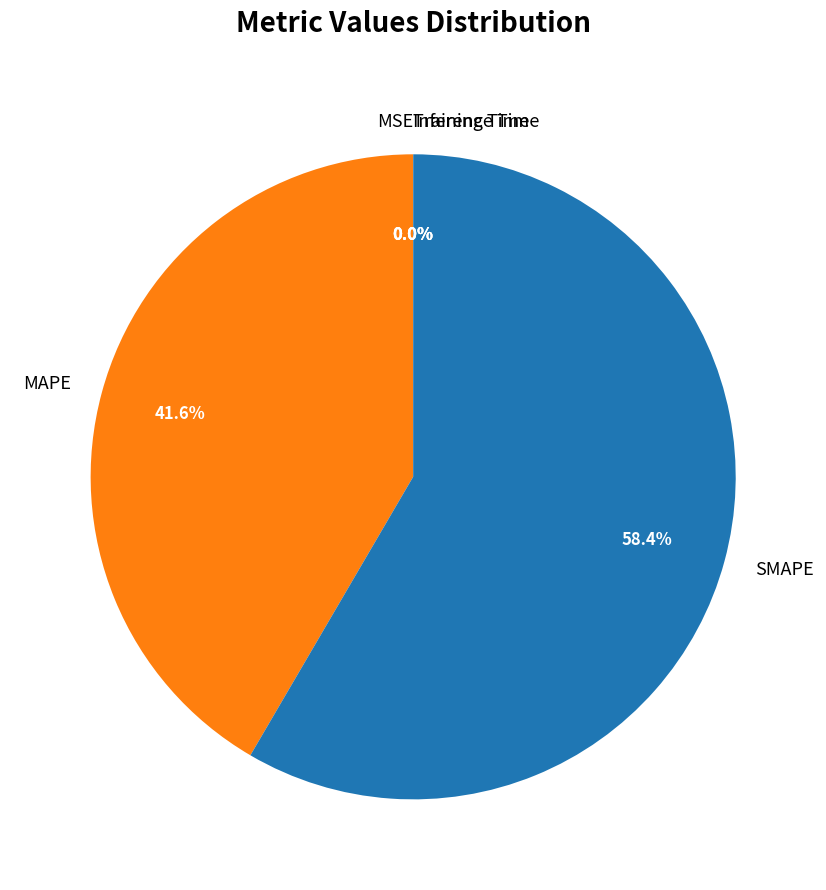

Which slice is the largest?

SMAPE